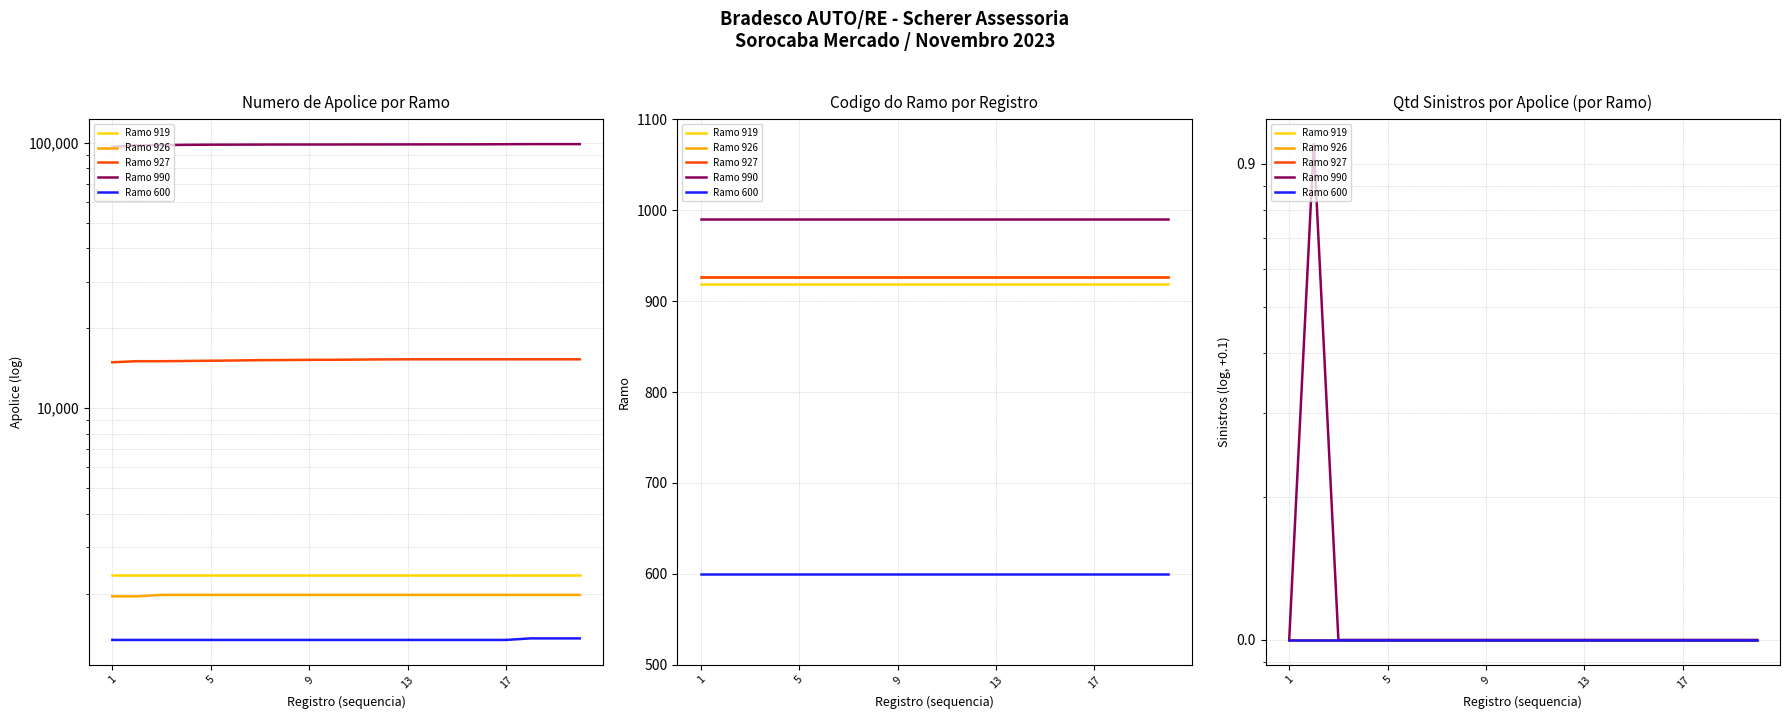

Reading left to right, list all the values displayed in this chart.

Ramo 919: 0.1	0.1	0.1	0.1	0.1	0.1	0.1	0.1	0.1	0.1	0.1	0.1	0.1	0.1	0.1	0.1	0.1	0.1	0.1	0.1
Ramo 926: 0.1	0.1	0.1	0.1	0.1	0.1	0.1	0.1	0.1	0.1	0.1	0.1	0.1	0.1	0.1	0.1	0.1	0.1	0.1	0.1
Ramo 927: 0.1	0.1	0.1	0.1	0.1	0.1	0.1	0.1	0.1	0.1	0.1	0.1	0.1	0.1	0.1	0.1	0.1	0.1	0.1	0.1
Ramo 990: 0.1	1.1	0.1	0.1	0.1	0.1	0.1	0.1	0.1	0.1	0.1	0.1	0.1	0.1	0.1	0.1	0.1	0.1	0.1	0.1
Ramo 600: 0.1	0.1	0.1	0.1	0.1	0.1	0.1	0.1	0.1	0.1	0.1	0.1	0.1	0.1	0.1	0.1	0.1	0.1	0.1	0.1